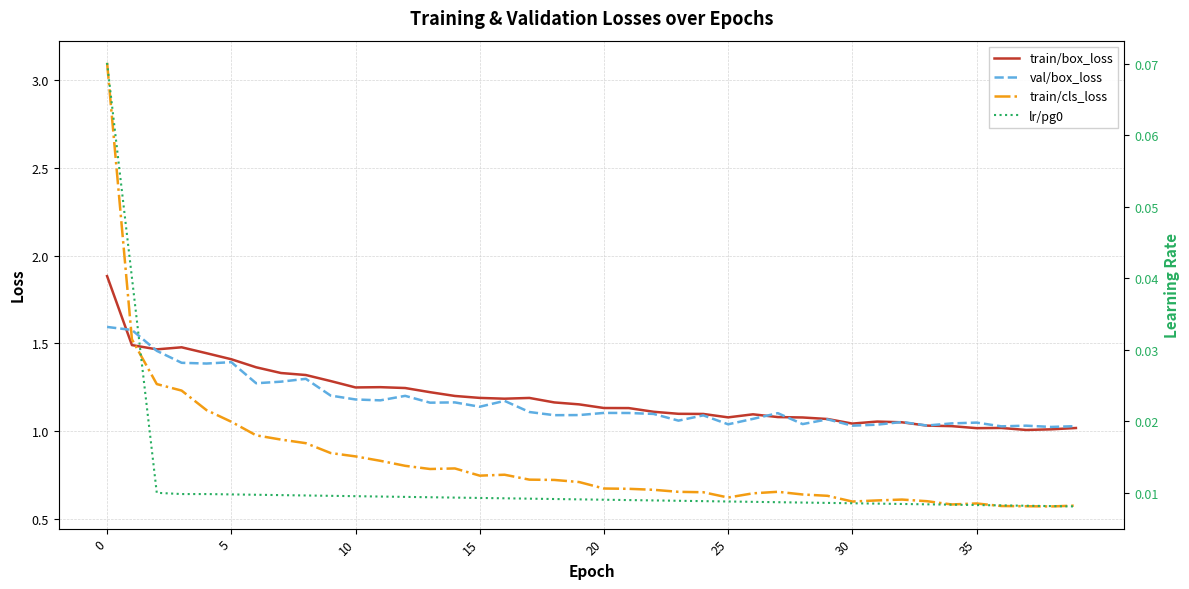

The value of train/box_loss at 5 is 2.3. True or false?

False